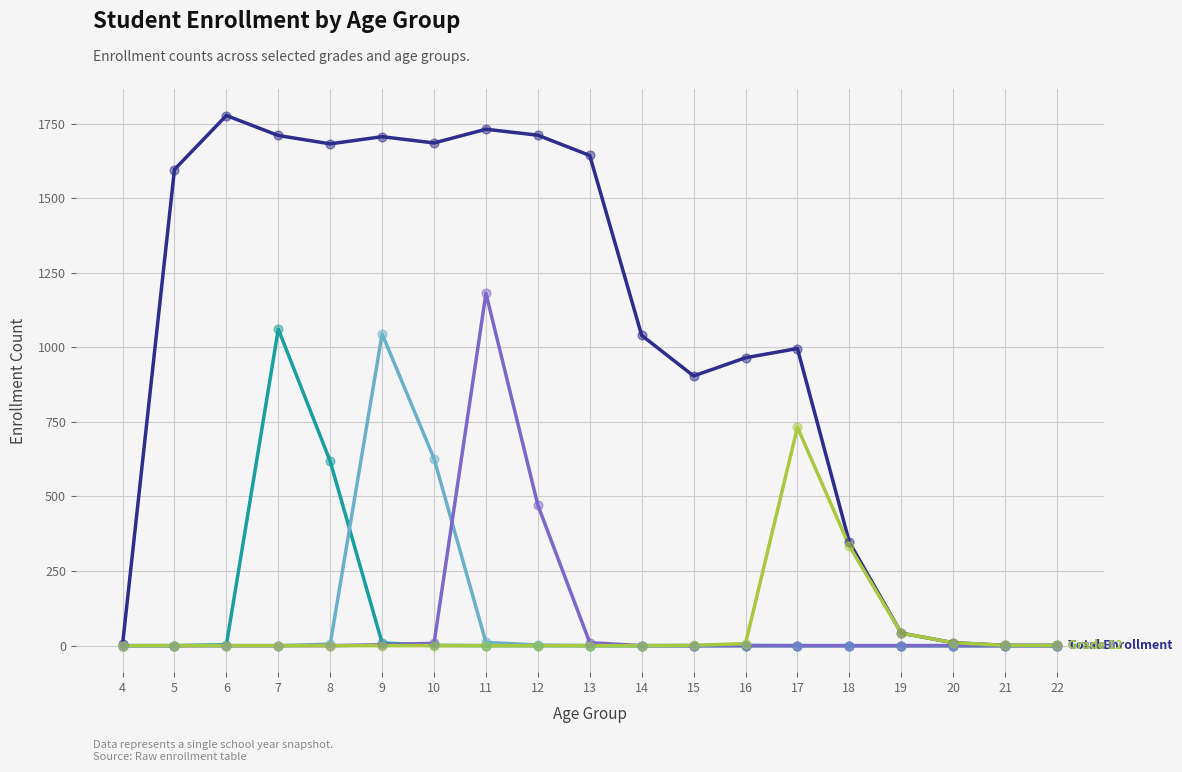

What is the greatest value displayed?

1777